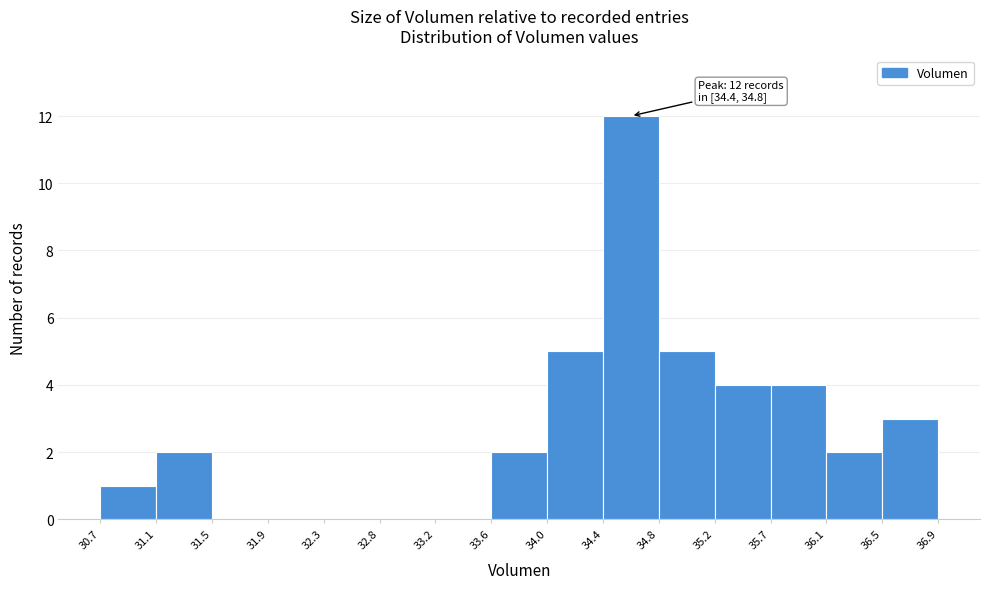

Over which range of the x-axis is the bar tallest?

34.4 to 34.8